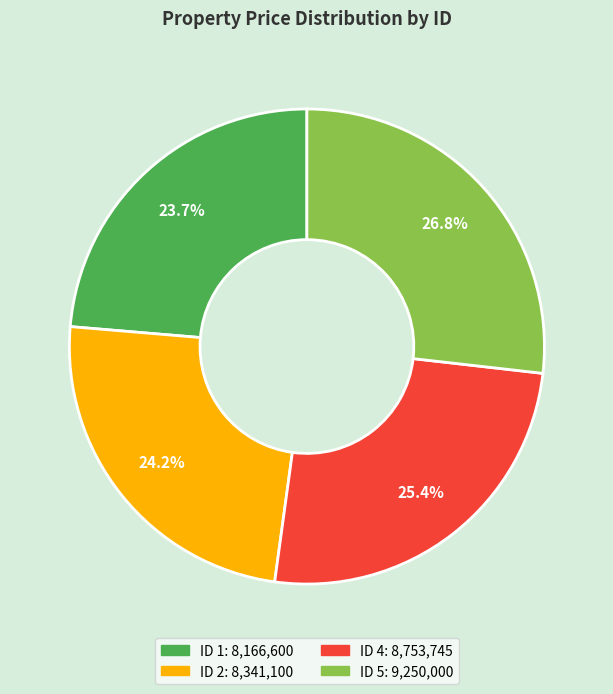

Is there a majority slice in this chart?

No